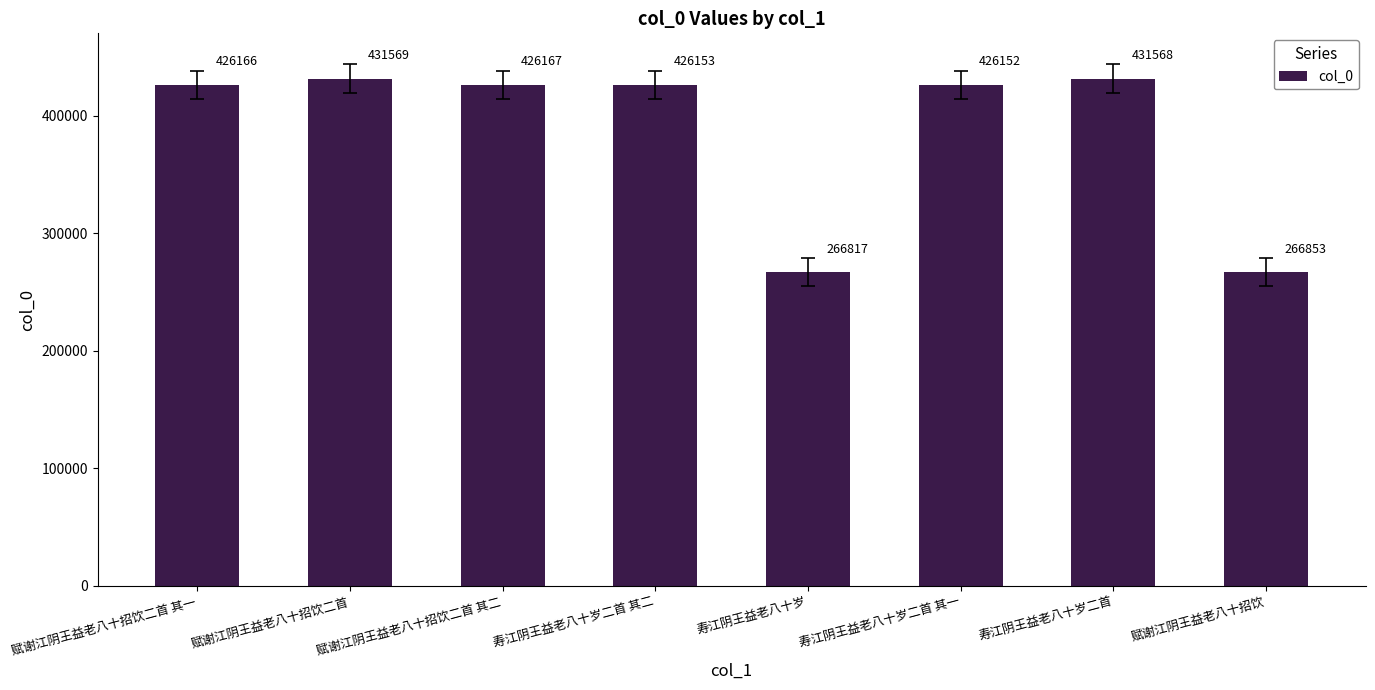

How many distinct data groups are displayed?

1